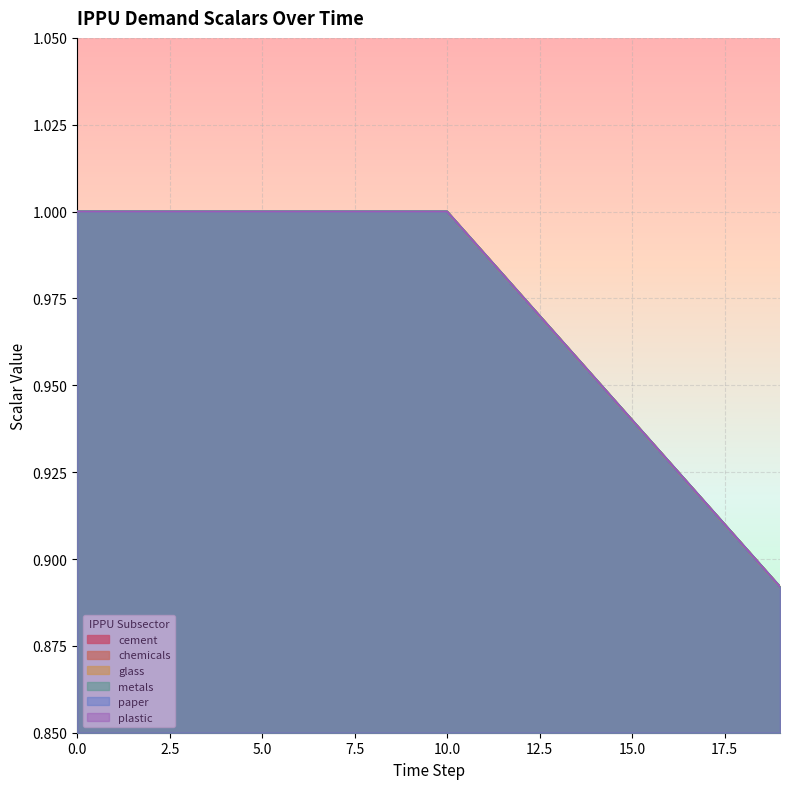

True or false: demscalar_ippu_glass has more than 2 interior local peaks.

False